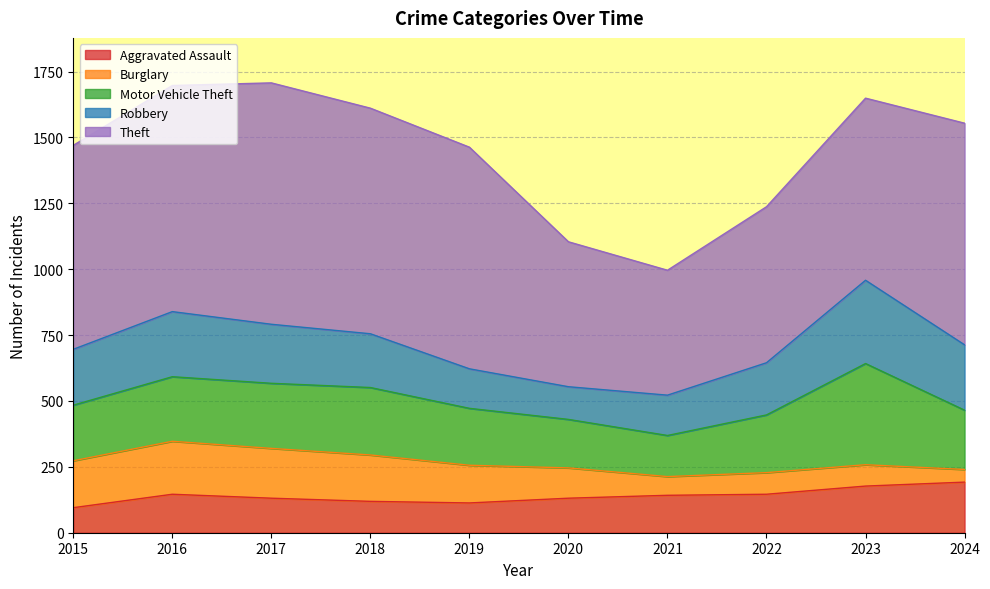

What is the value of the Burglary point at the 9th from the left?

81